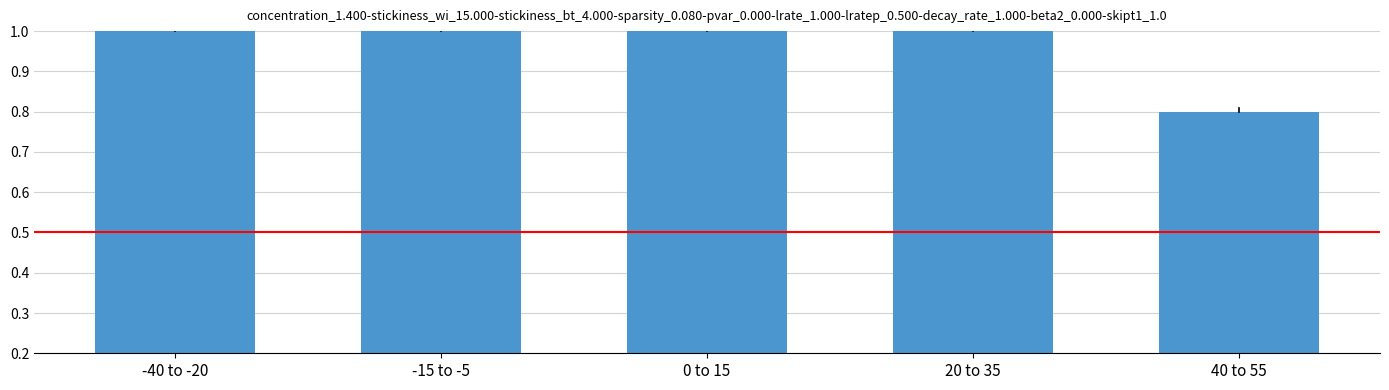

What is the label of the 2nd bar from the left?

-15 to -5